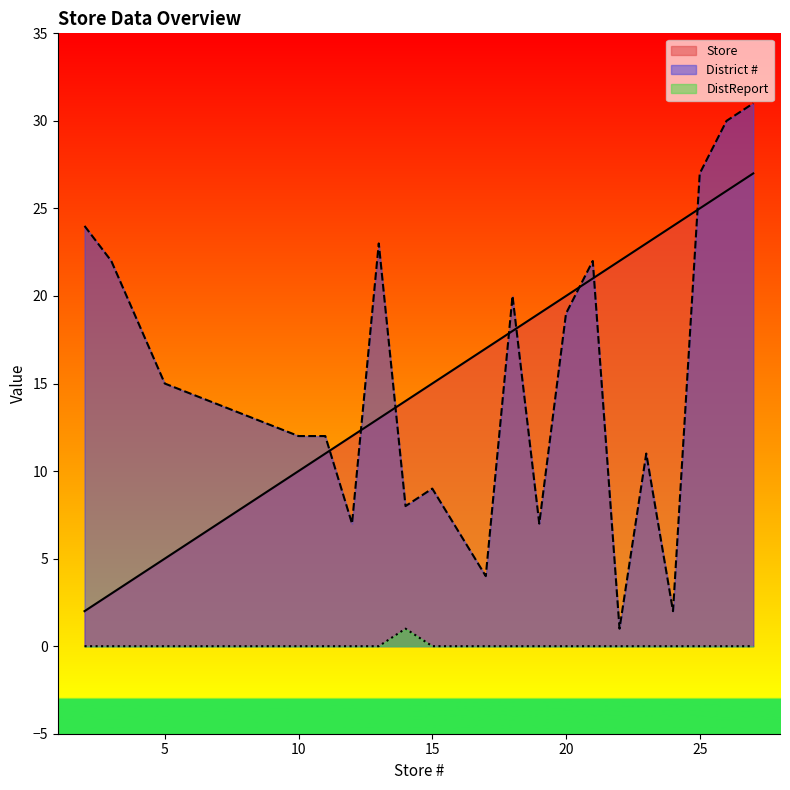

True or false: DistReport and District # intersect in this chart.

False